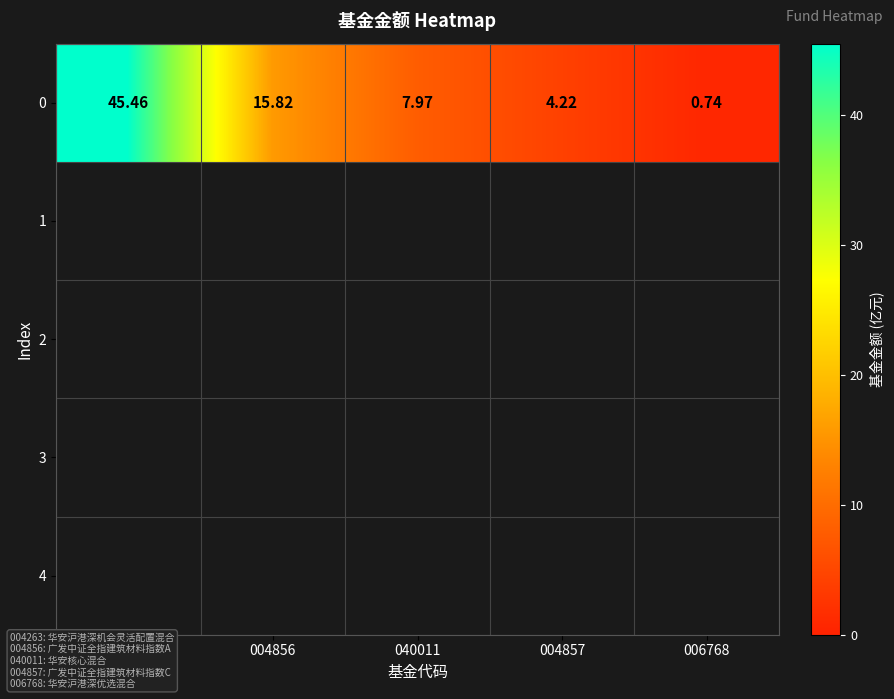

The chart shows a value of 61.9 at 004263. True or false?

False